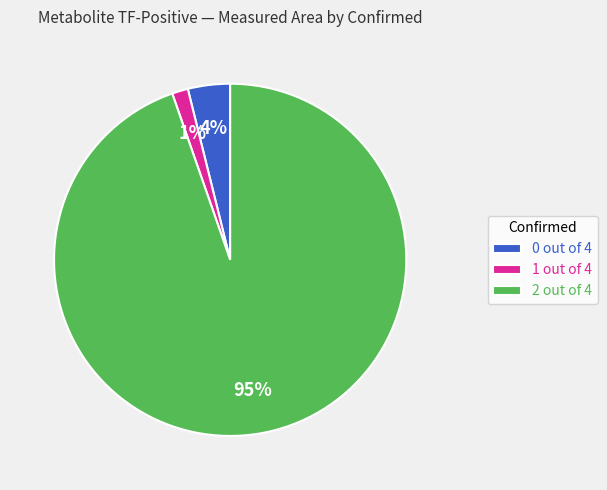

Count the number of slices in the pie.

3